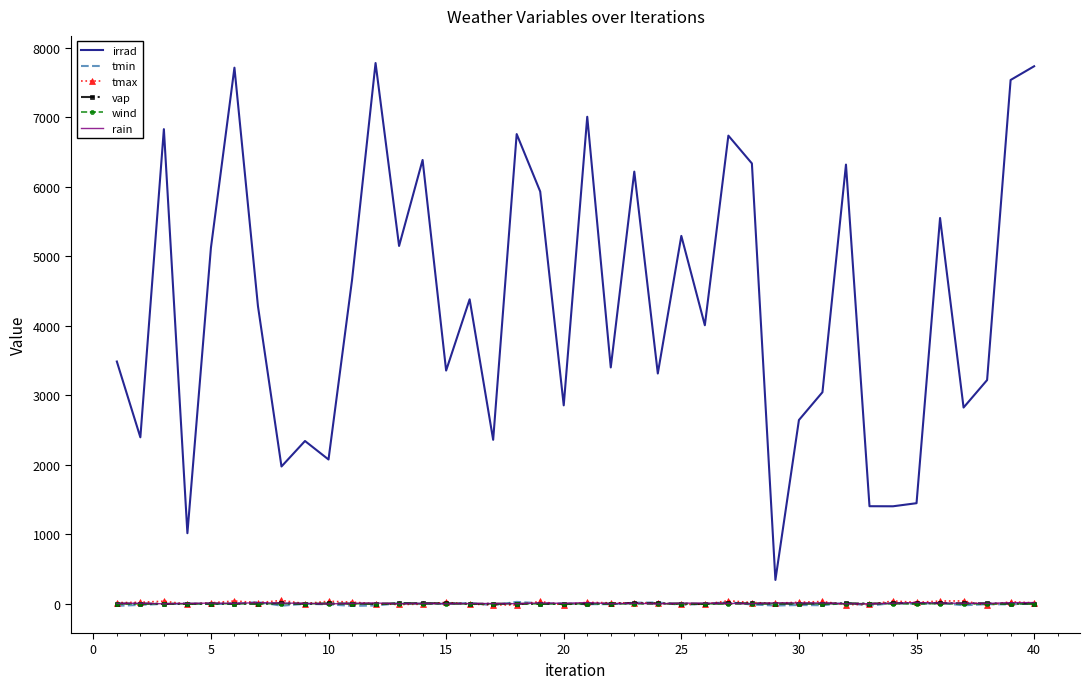

What is the maximum value shown in the chart?

7783.3